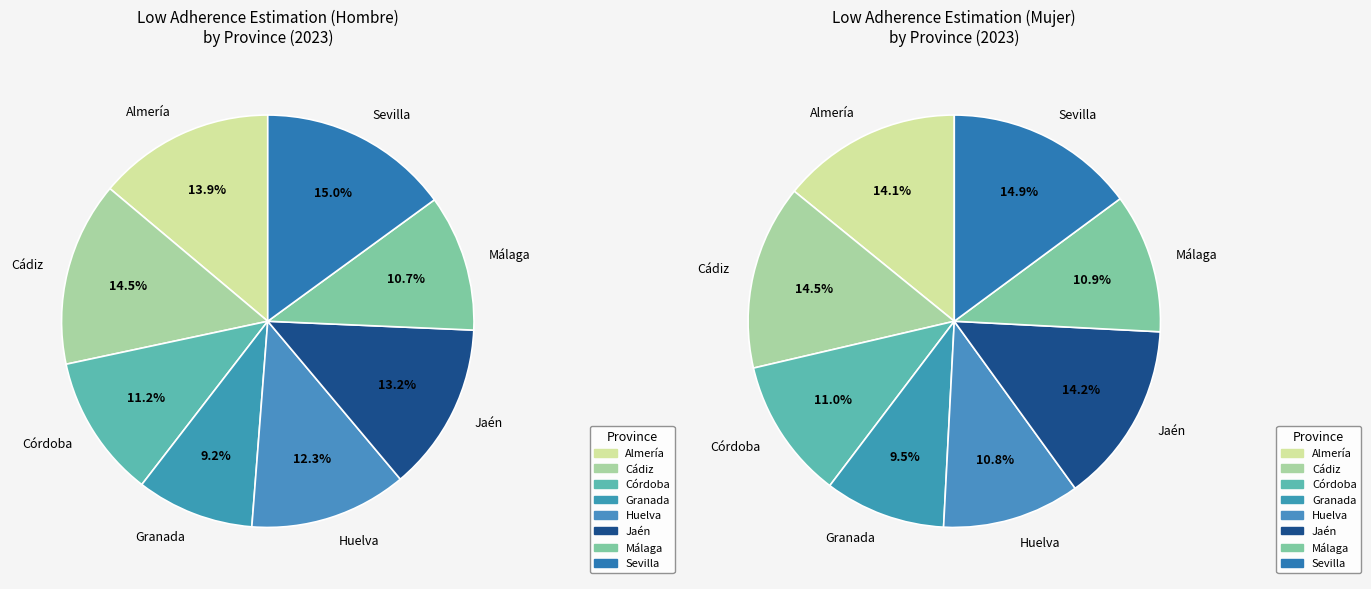

Is it true that 3 is 3% of the pie?

False